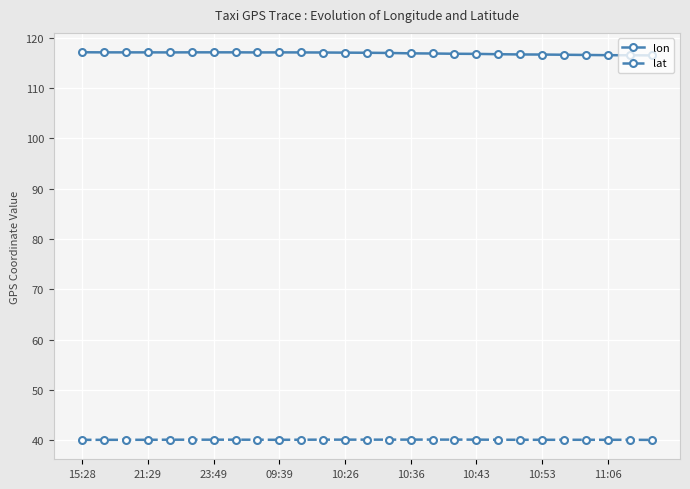

What is the greatest value displayed?

117.1